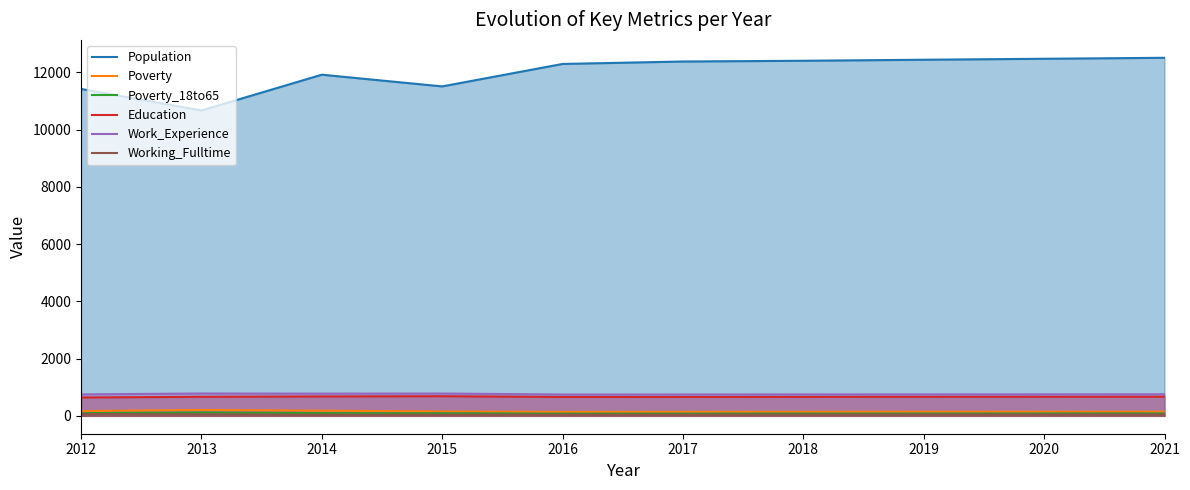

What is the sum of all Work_Experience values?

7583